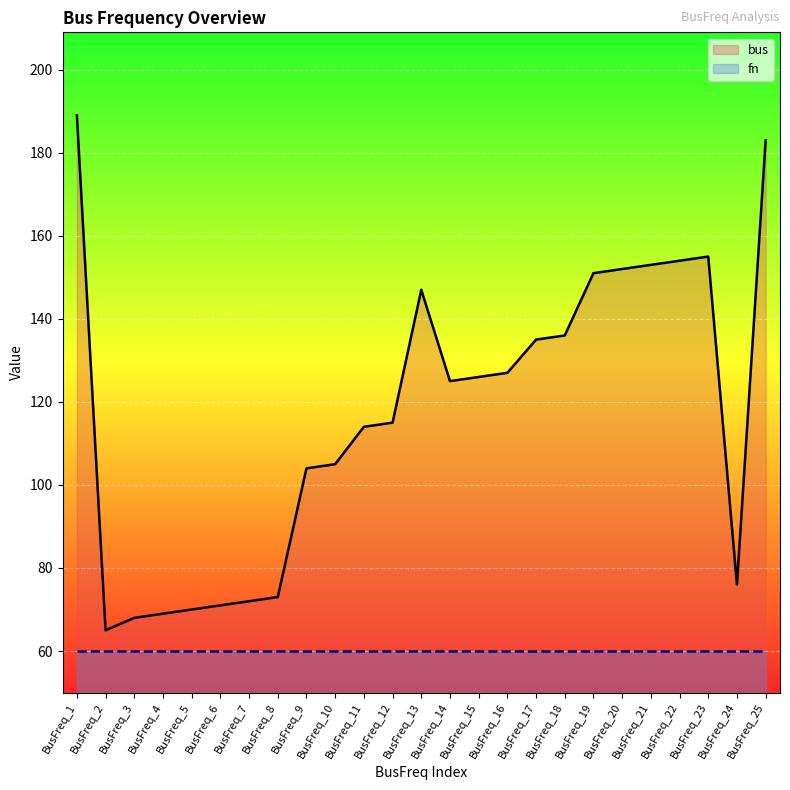

How many categories are shown in the chart?

25